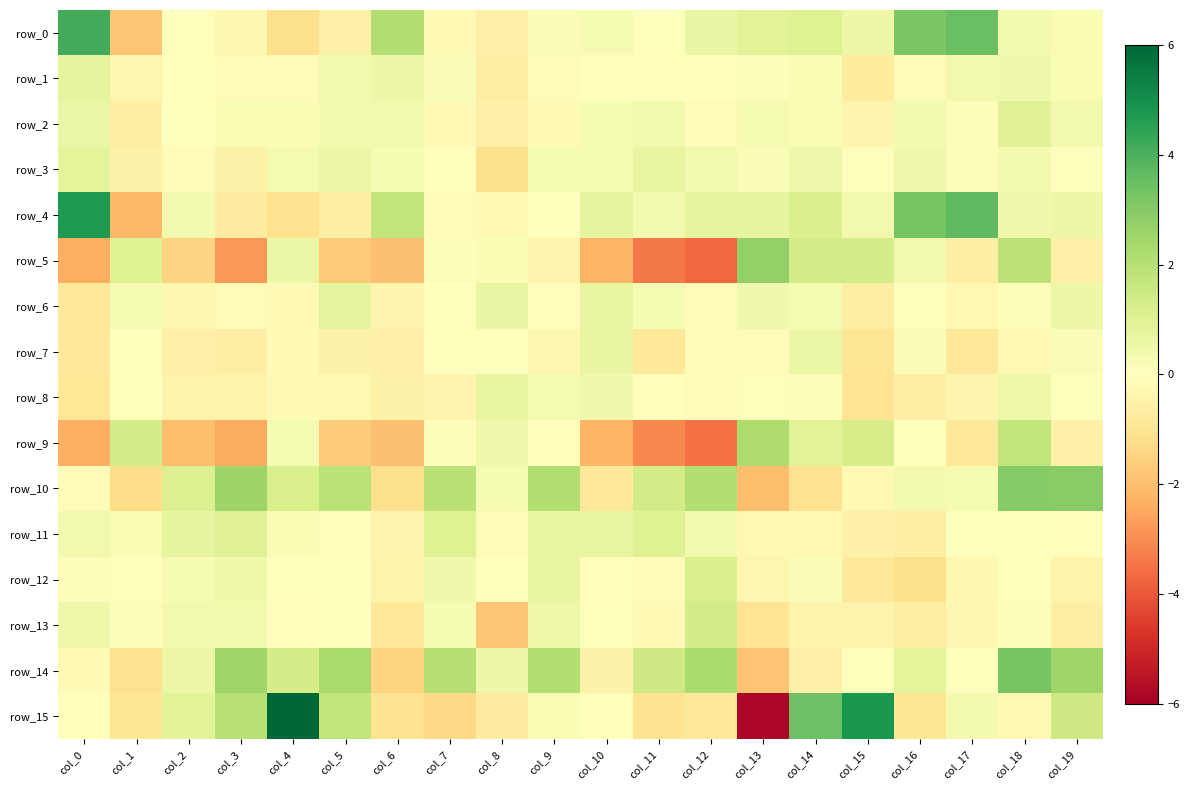

The value of row_13 at col_7 is 0.4. True or false?

False